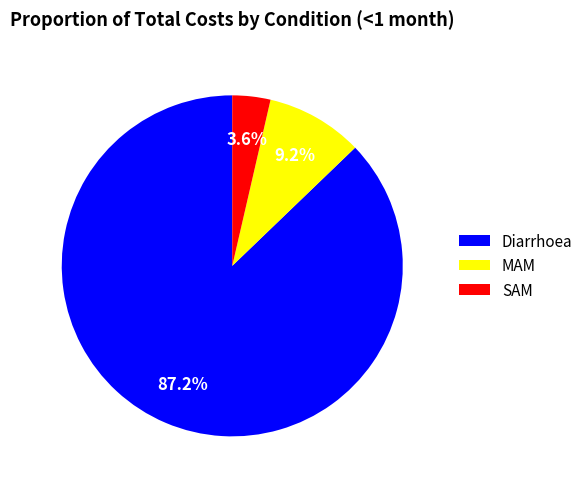

True or false: Diarrhoea accounts for 72% of the total.

False